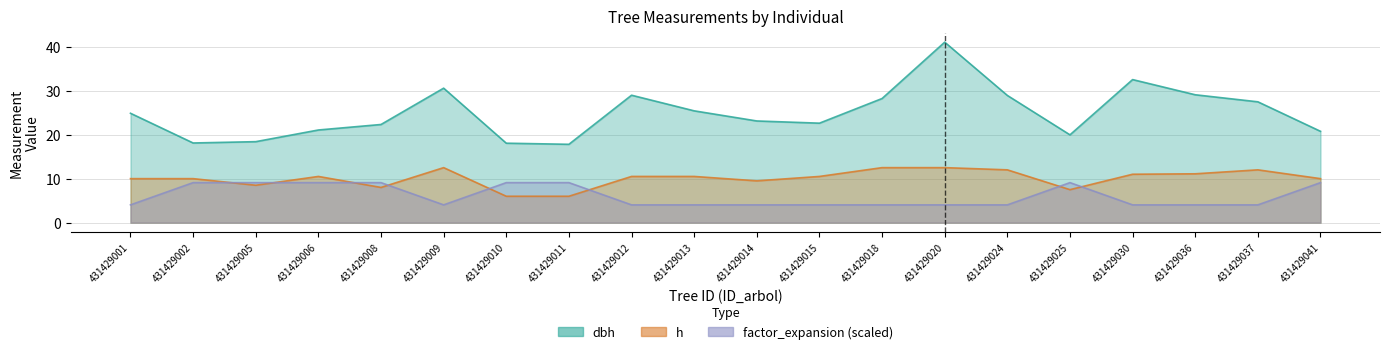

How many data points in h are above 10?

11